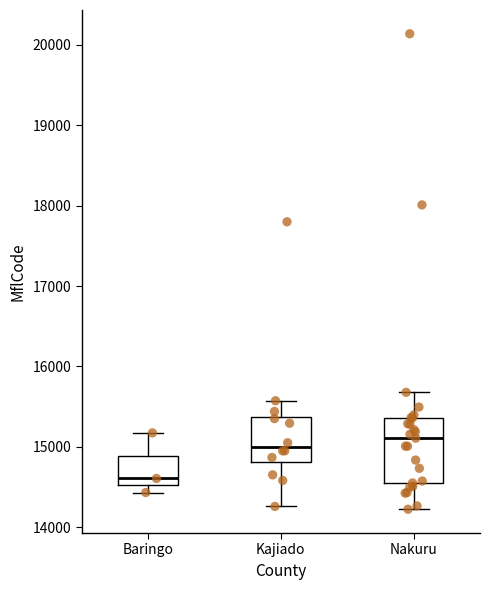

Reading left to right, transcribe this box plot: for each box, give where its median line is, the range the box spans, and where its two whiskers end, as read against the y-axis. The values are not printed on the chart, so give them approximately, as read against the axis.

Baringo: median 14600, box 14500 to 14900, whiskers 14400 to 15200
Kajiado: median 15000, box 14800 to 15400, whiskers 14300 to 15600
Nakuru: median 15100, box 14600 to 15400, whiskers 14200 to 15700